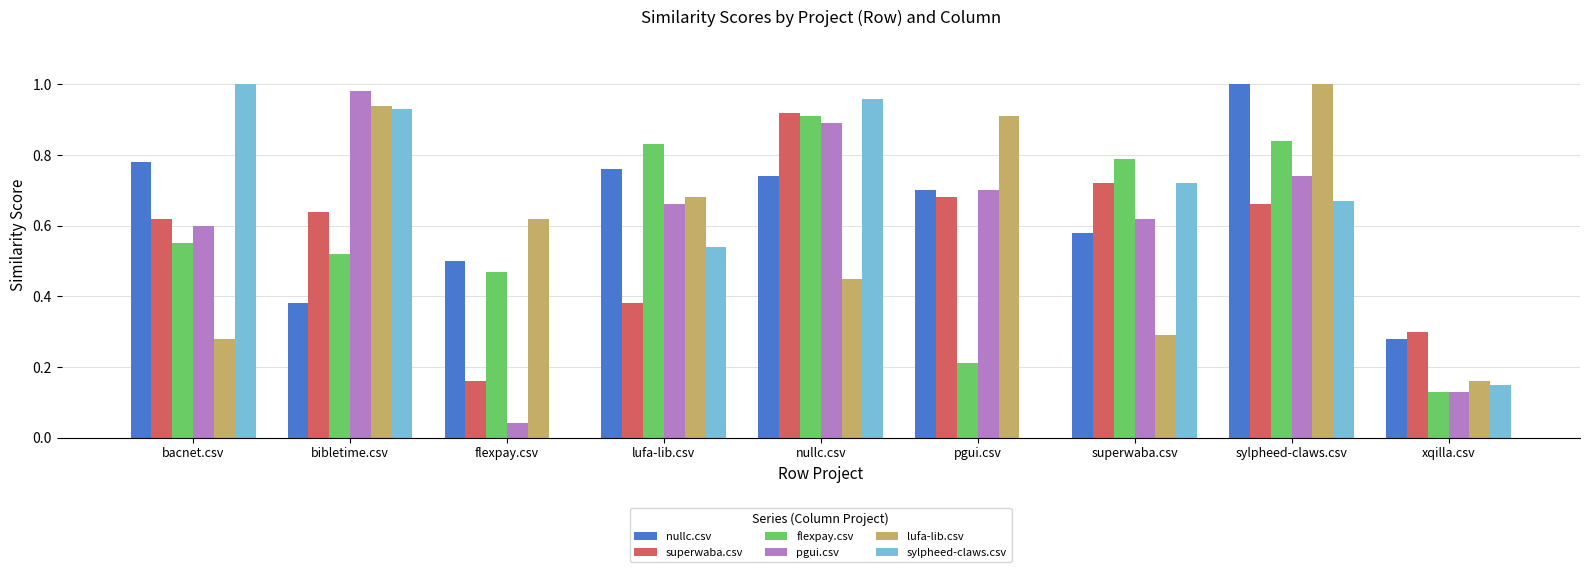

Is the value of superwaba.csv at bibletime.csv greater than the value of nullc.csv at sylpheed-claws.csv?

No